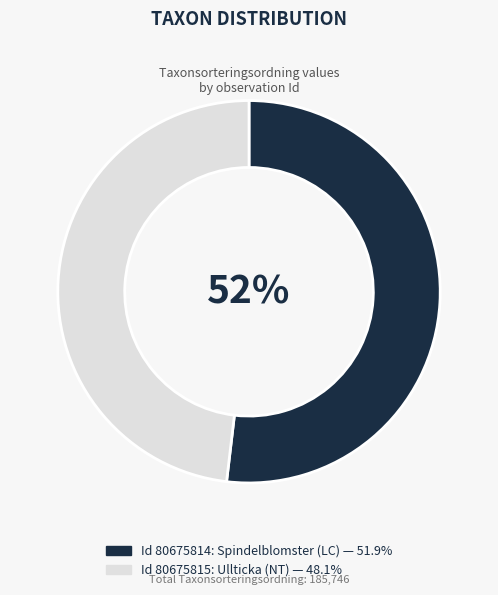

To the nearest percent, what is the difference between the largest and smallest slice percentages?

4%